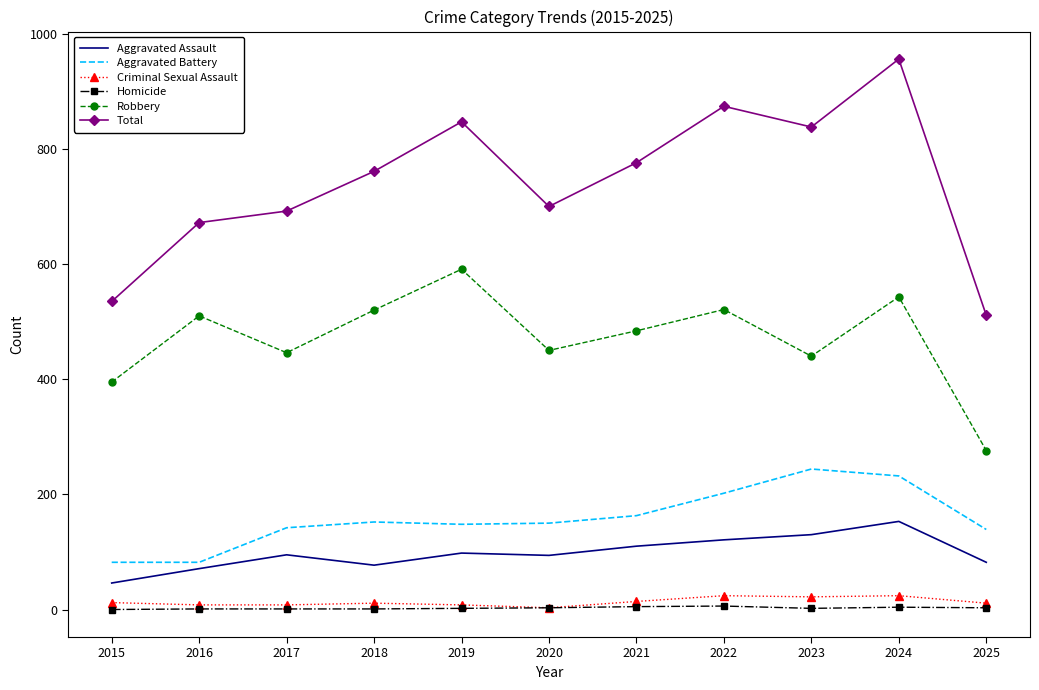

At which category is the sum across all series the highest?

2024